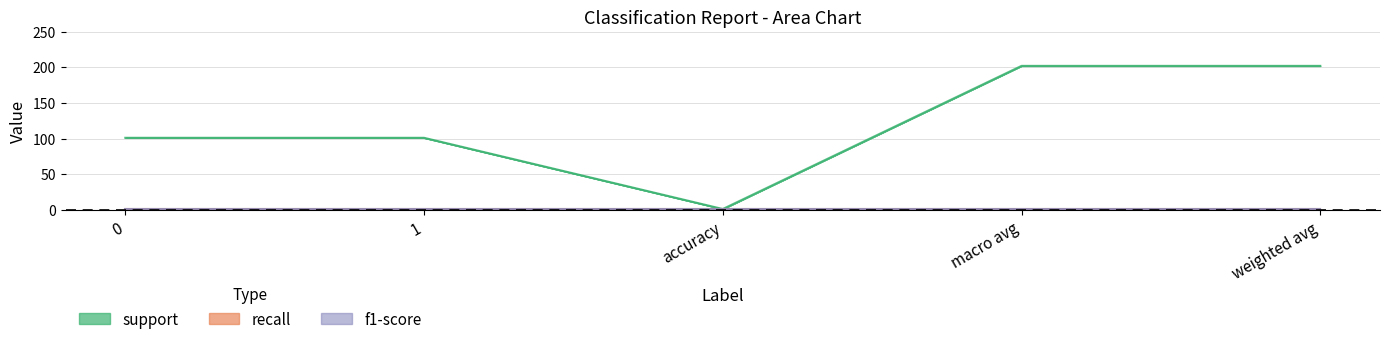

How many series are shown in this chart?

3